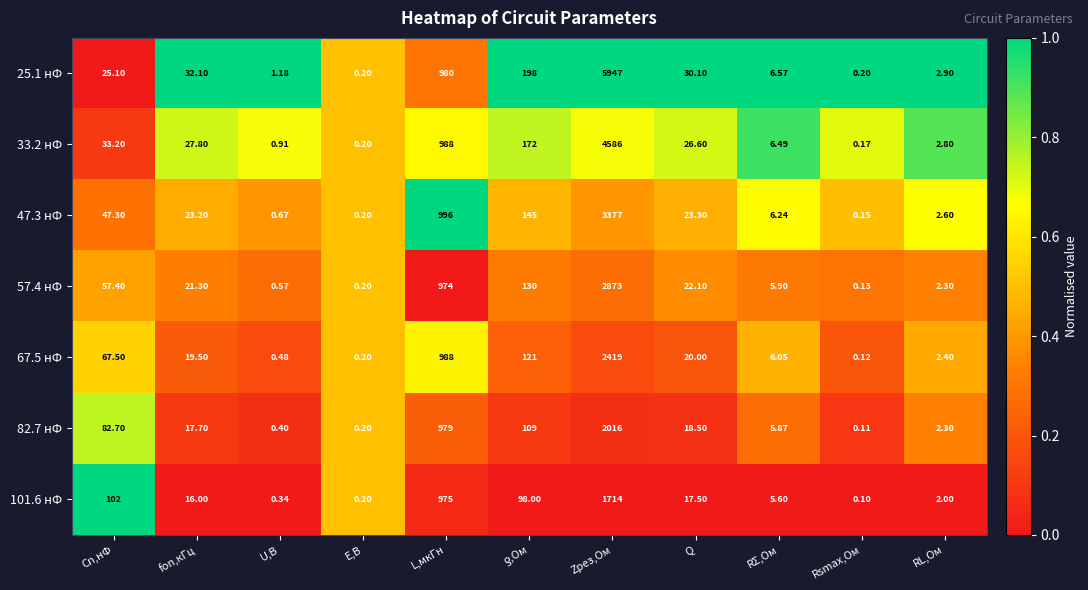

At which category is the sum across all series the highest?

Zрез,Ом